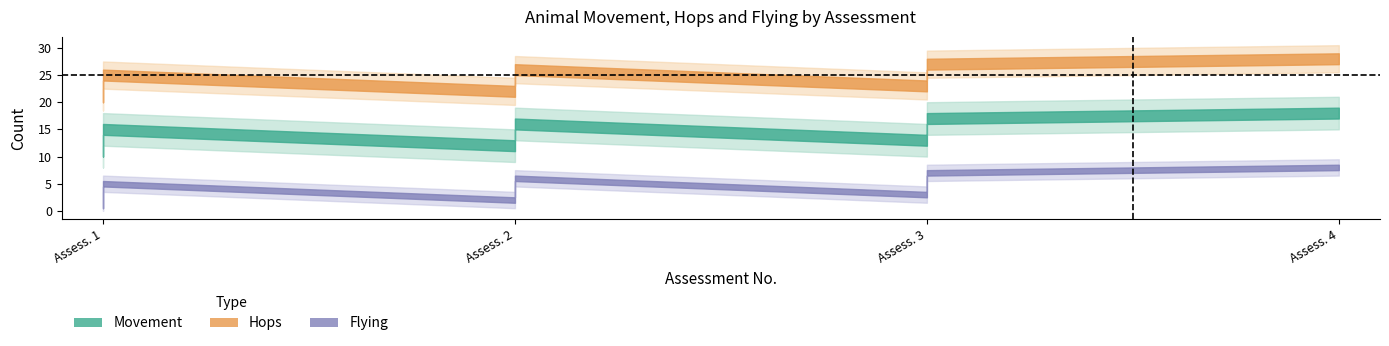

What are all the series names shown in the legend?

Movement, Hops, Flying